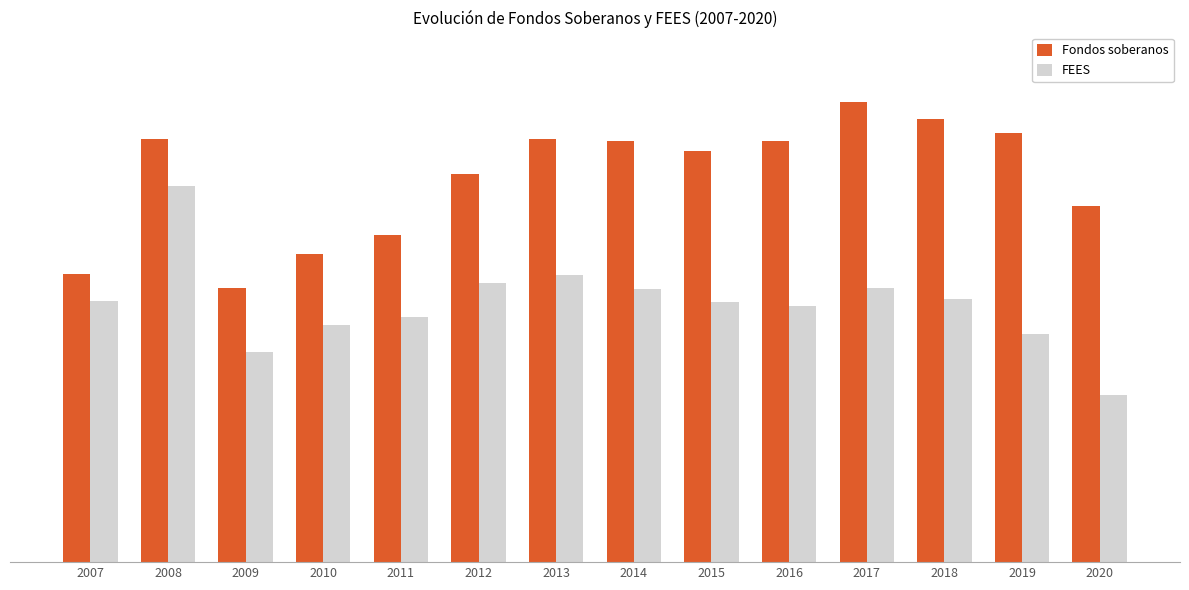

What is the difference between the second highest and minimum values in the FEES series?

6464